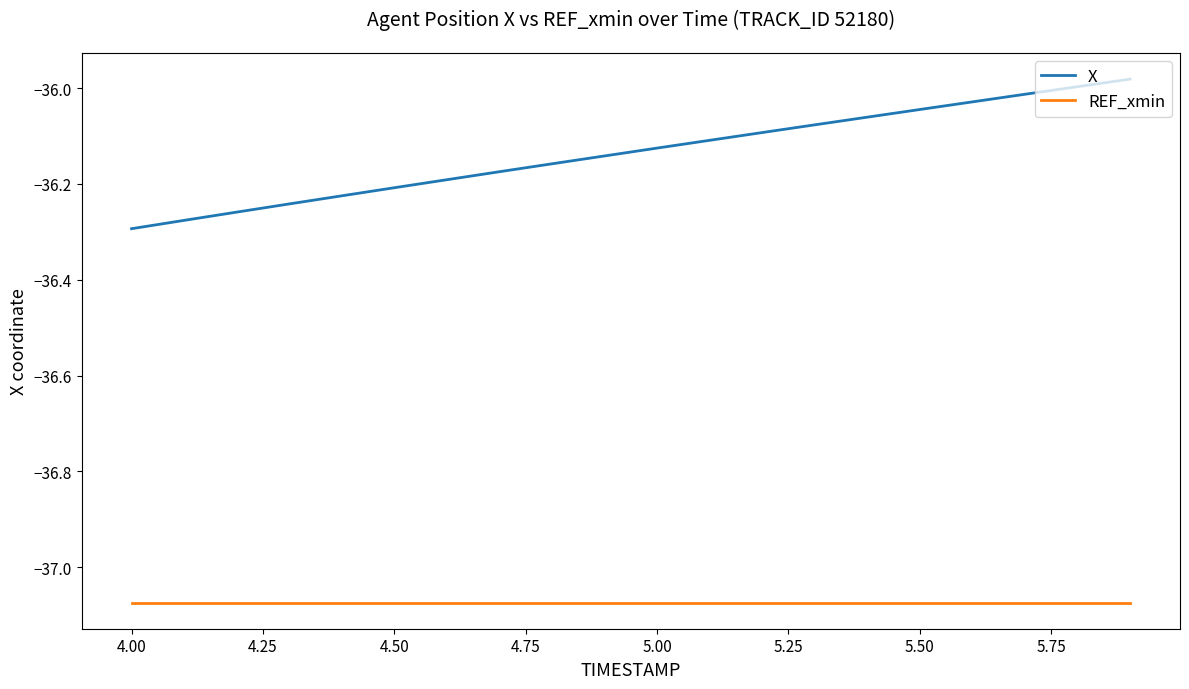

Which series has the widest spread of values?

X